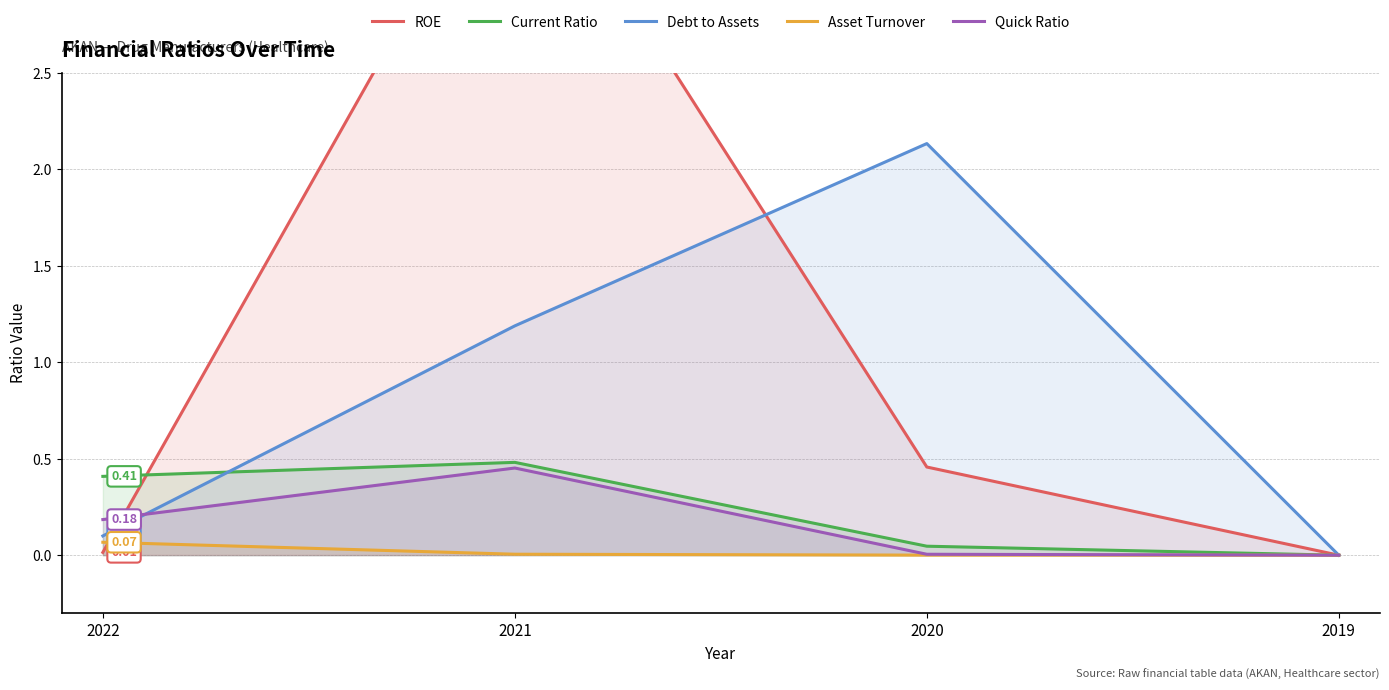

Rank the categories by Debt to Assets value from highest to lowest.

2020, 2021, 2022, 2019